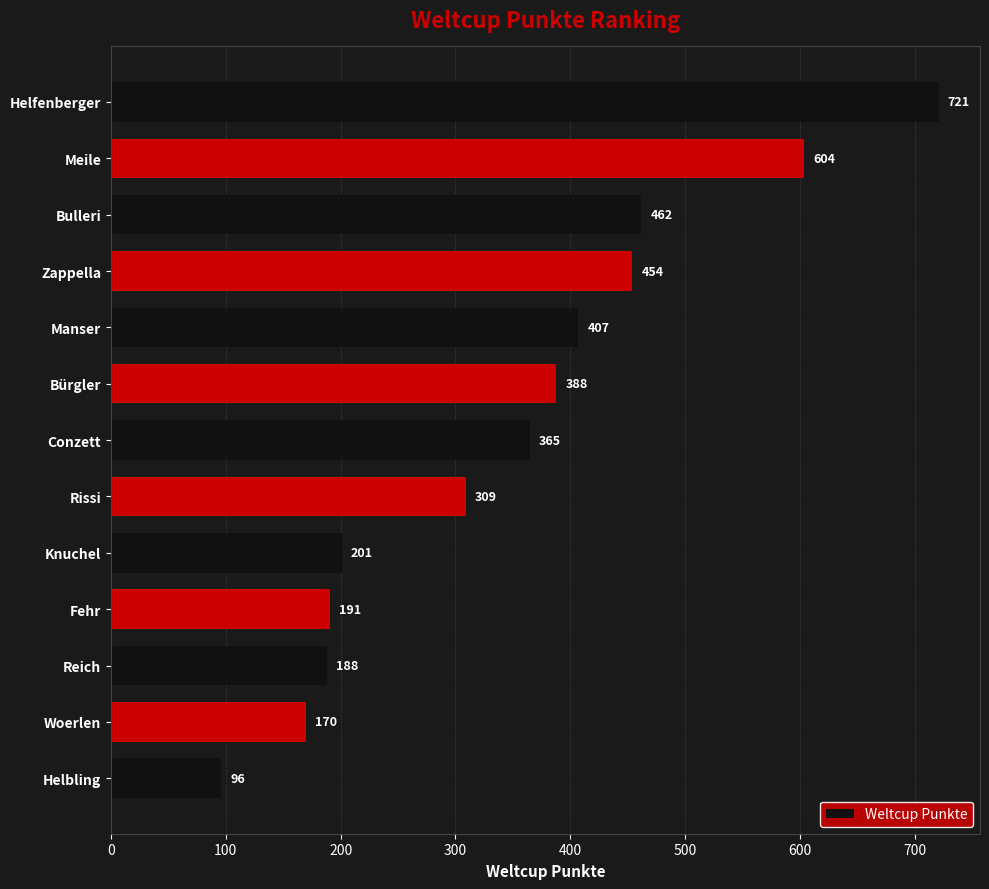

Reading top to bottom, transcribe all the data shown in this chart.

721	604	462	454	407	388	365	309	201	191	188	170	96